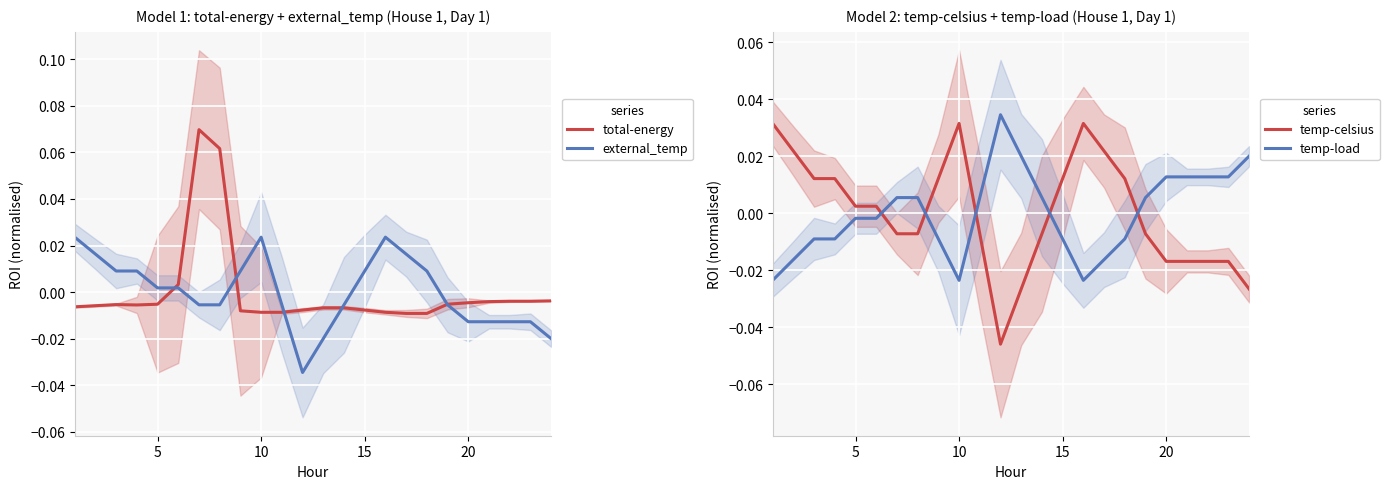

True or false: temp-load and temp-celsius cross at least once.

True